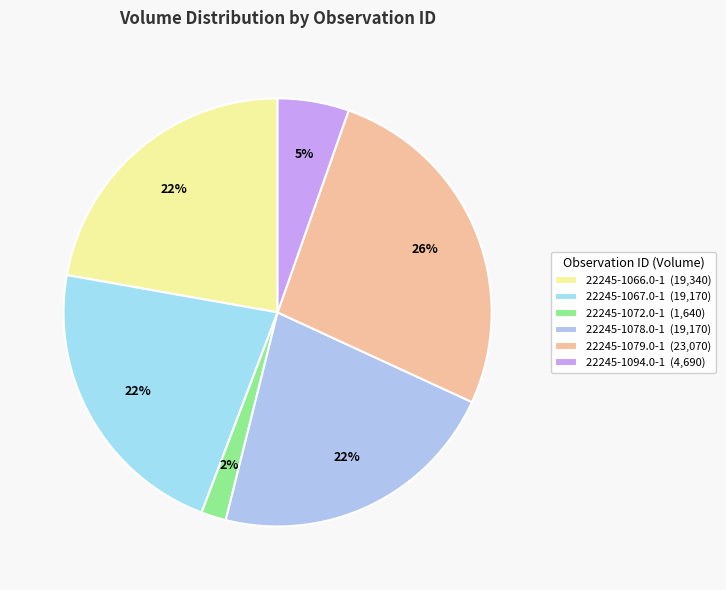

How much of the chart is everything except 22245-1094.0-1?

94.6%